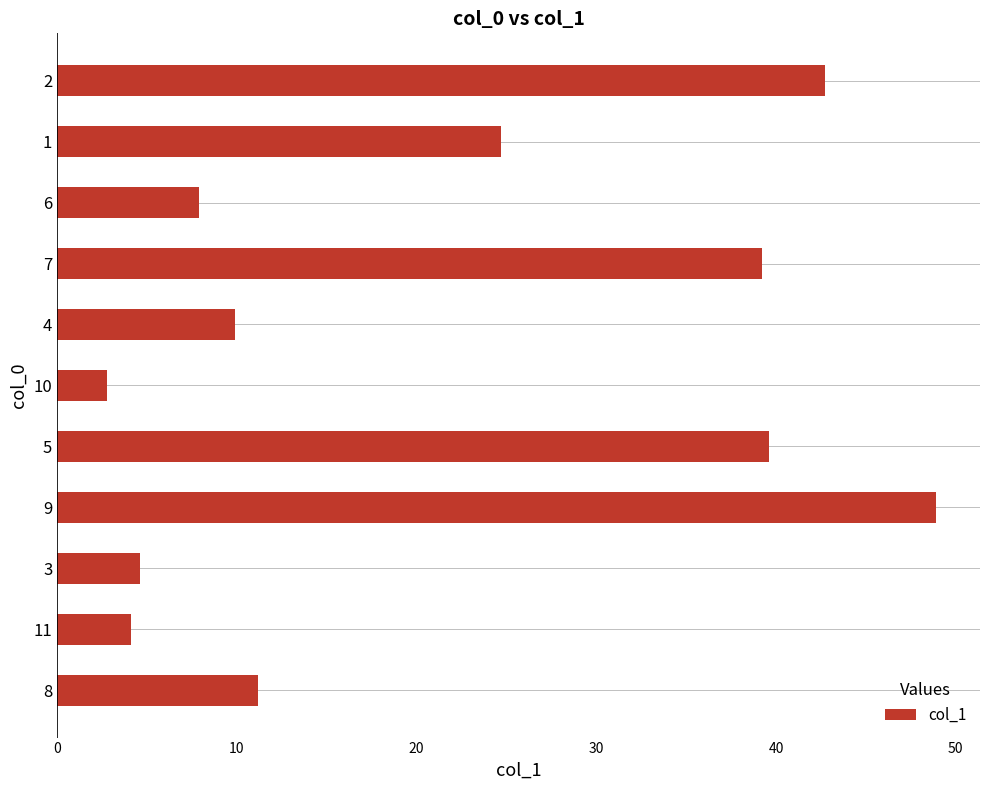

What is the difference between the values at 2 and 11?

38.6